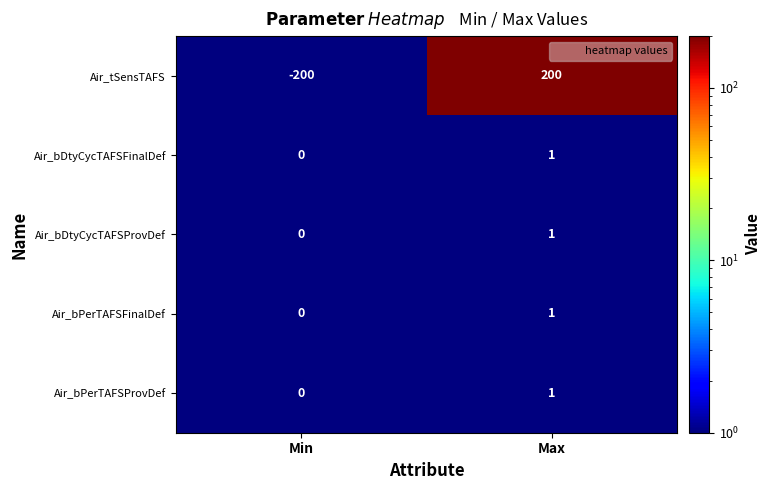

The value of Air_bPerTAFSProvDef at Max is 1. True or false?

True